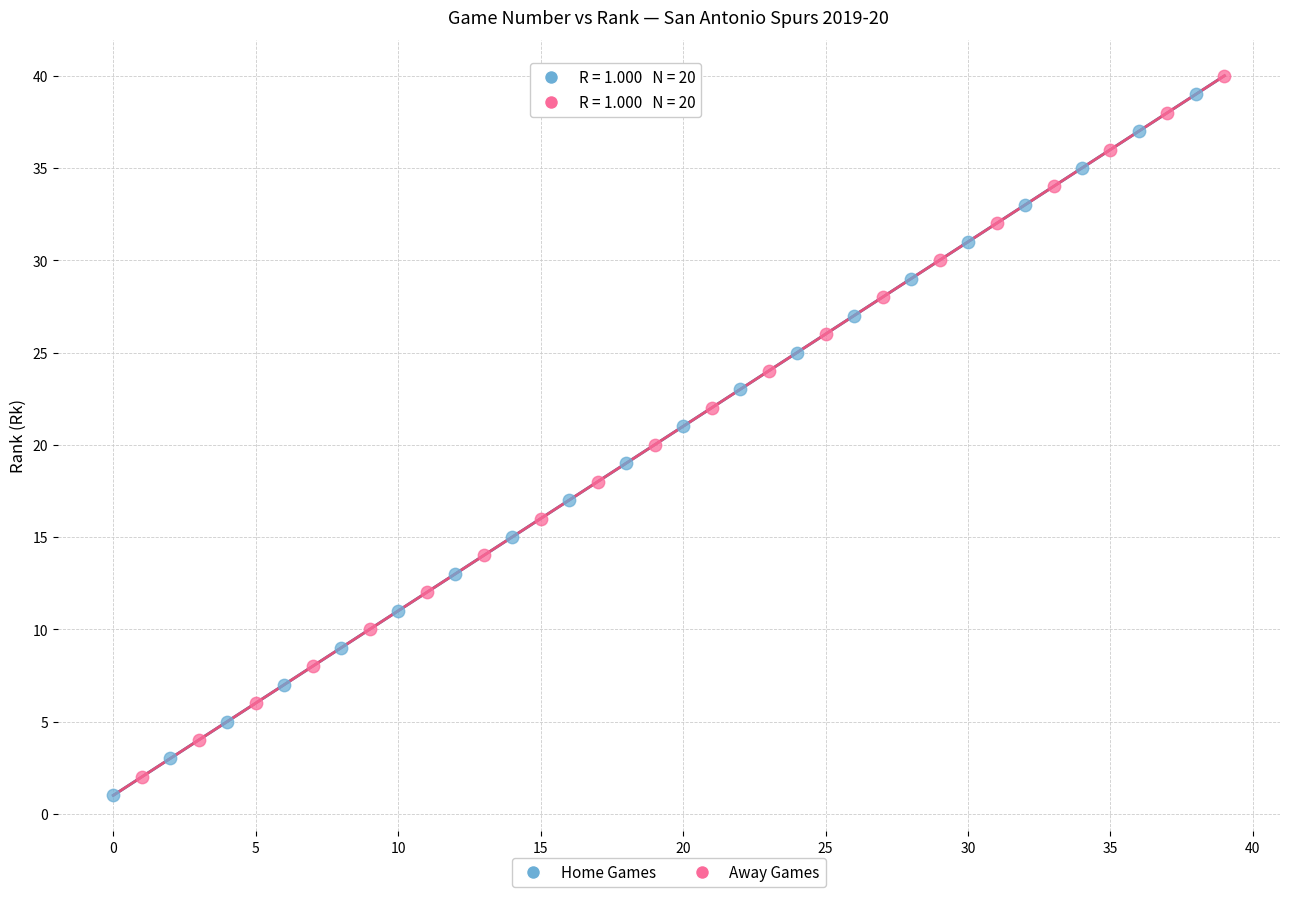

What are all the series names shown in the legend?

Home Games, Away Games